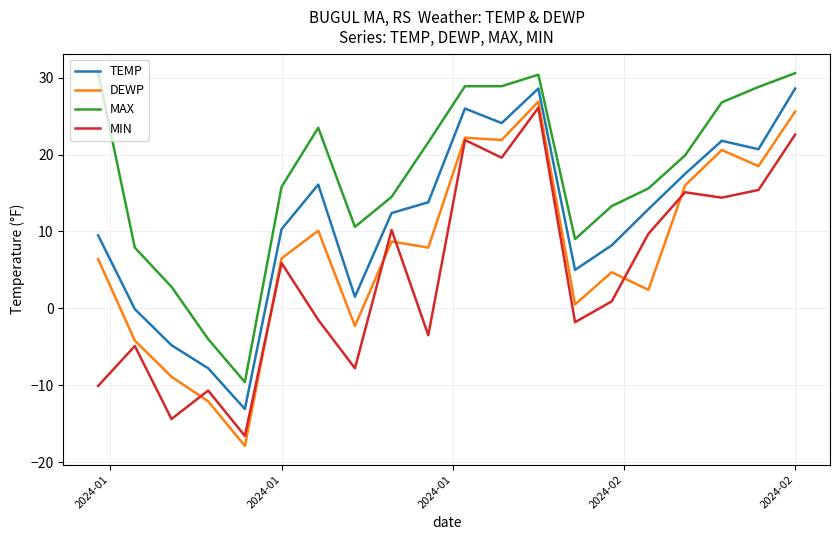

Does the chart have visible grid lines?

Yes